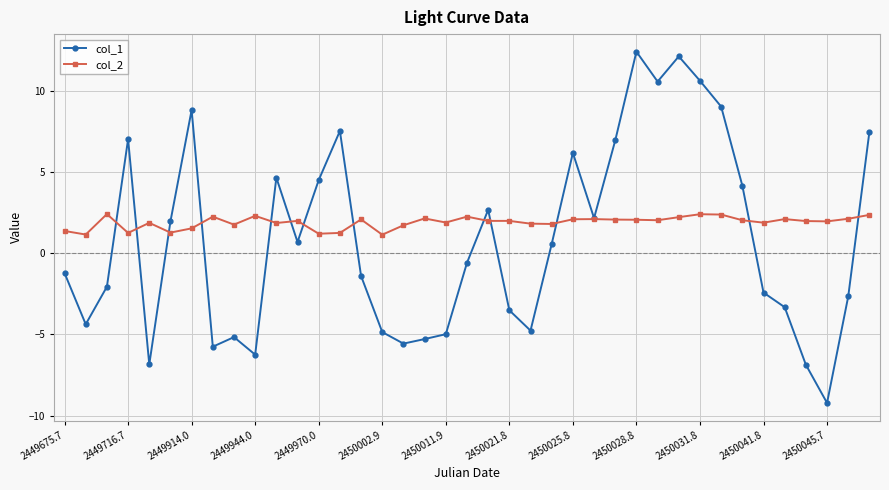

Which series has the largest total across all categories?

col_2